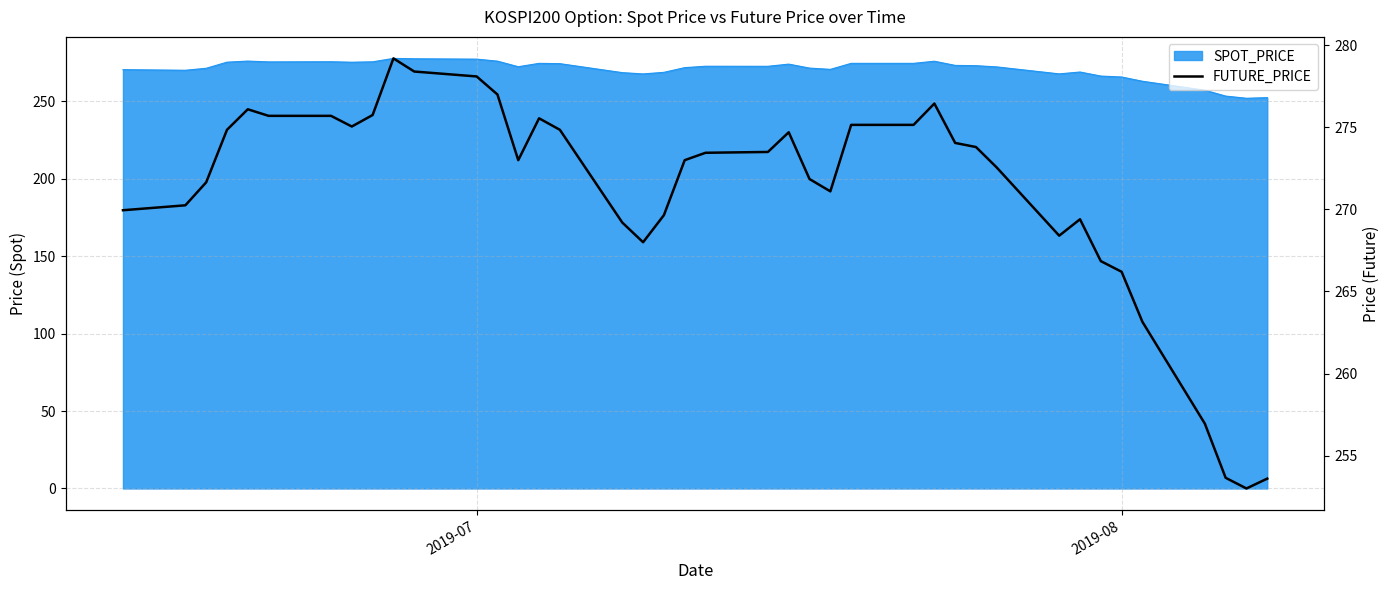

What is the sum of all values?

10843.9